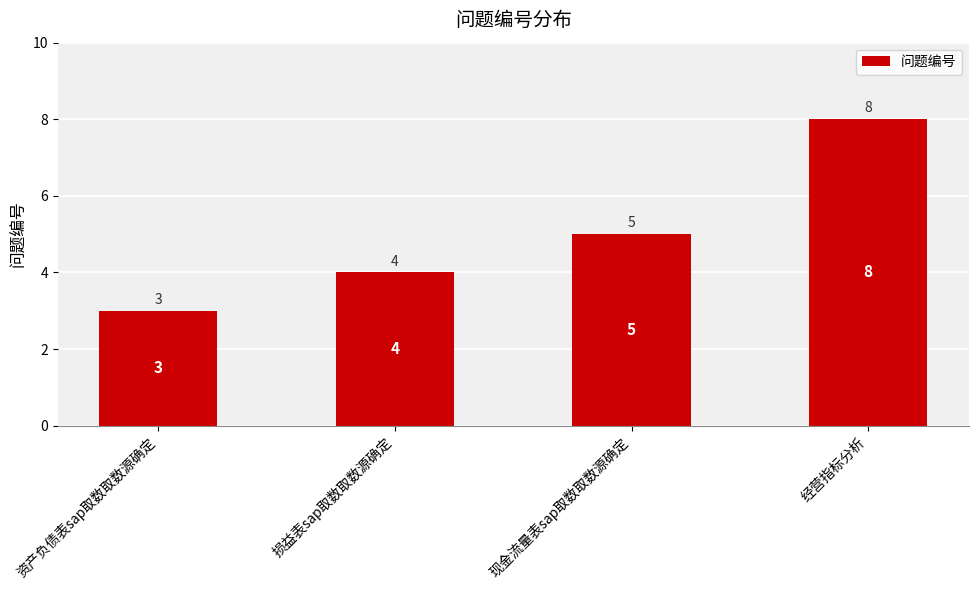

How many series are shown in this chart?

1